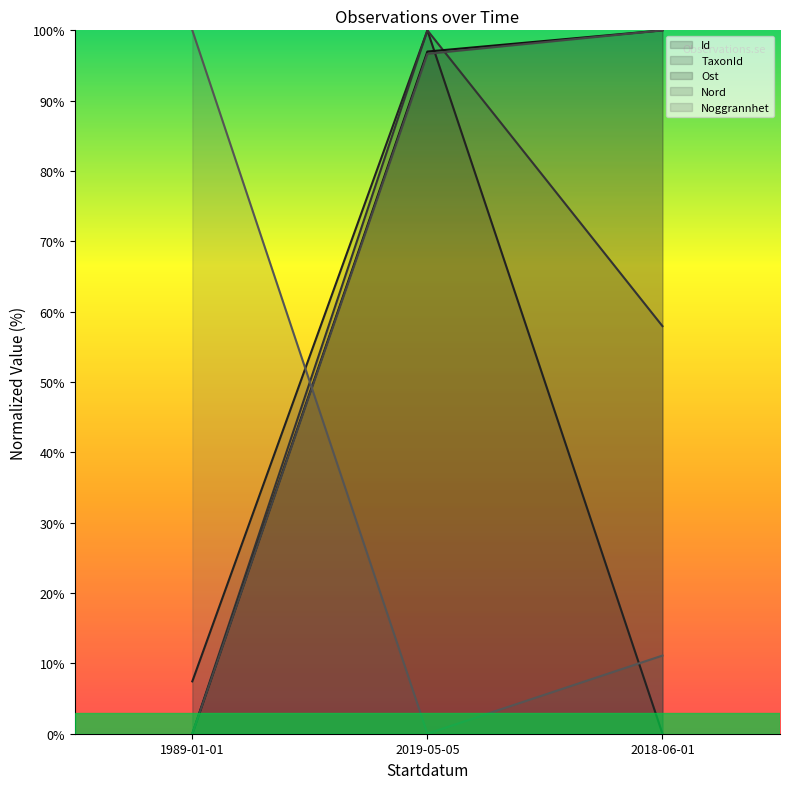

What position from the right is 1989-01-01?

3